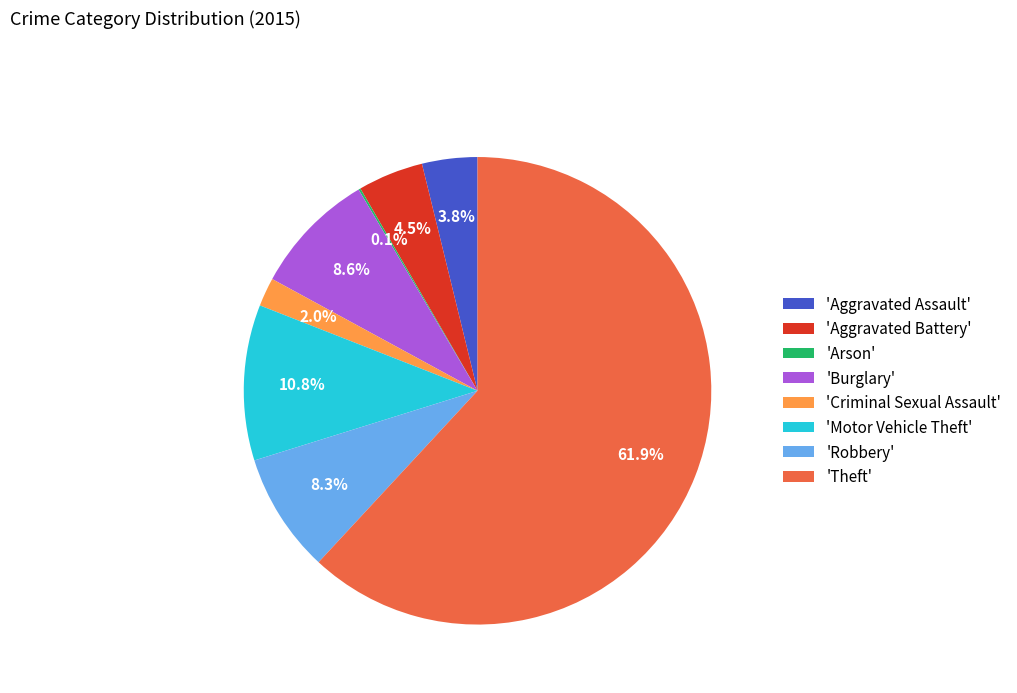

What is the largest slice in the pie chart?

'Theft'